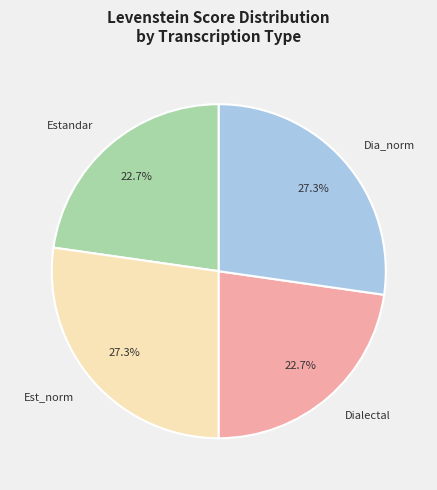

Does any single category account for the majority?

No